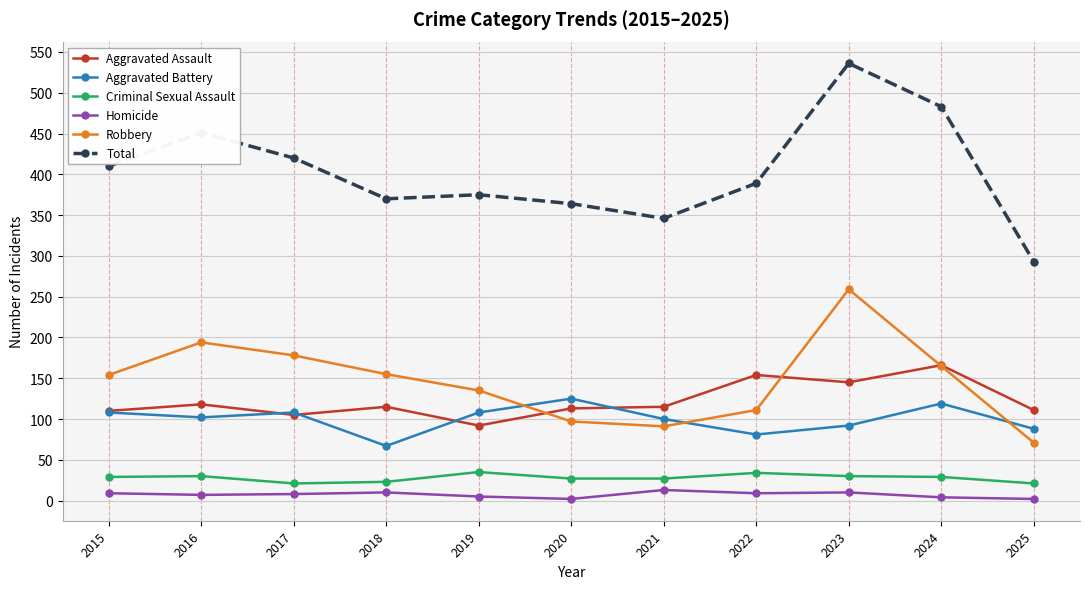

True or false: Aggravated Battery has a value of 140 at 2025.

False